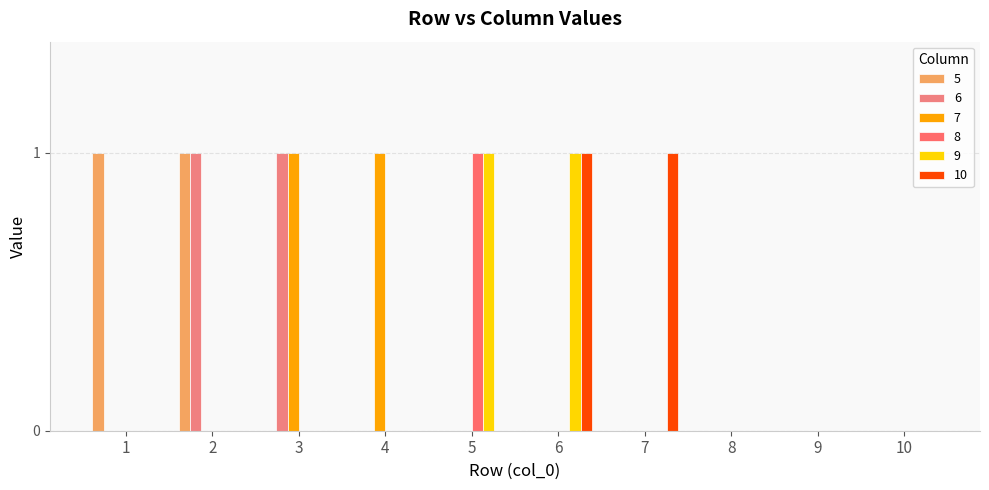

What is the total value across all series at 3?

2